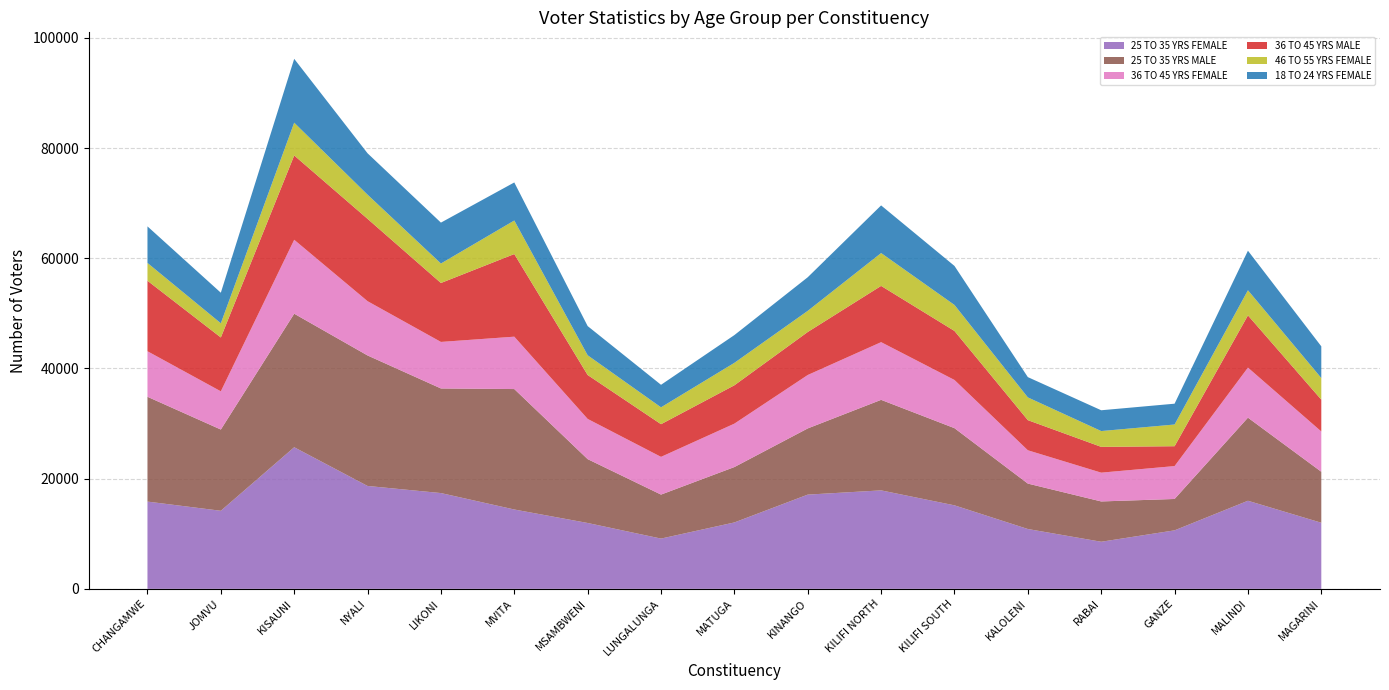

Reading left to right, list all the values displayed in this chart.

25 TO 35 YRS FEMALE: 15842	14172	25706	18678	17388	14405	11957	9125	12056	17107	17876	15160	10863	8550	10621	15992	12000
25 TO 35 YRS MALE: 19026	14748	24241	23690	18990	21863	11591	7986	10055	12017	16434	14010	8246	7317	5695	15086	9257
36 TO 45 YRS FEMALE: 8266	6938	13420	9851	8445	9509	7300	6849	7880	9697	10472	8747	6047	5226	5970	9084	7312
36 TO 45 YRS MALE: 12796	9775	15307	14949	10698	14999	7971	5930	6962	7808	10212	8898	5470	4682	3608	9482	5776
46 TO 55 YRS FEMALE: 3230	2578	5947	4384	3536	6088	3582	3063	4073	3835	5963	4717	4127	2869	3938	4559	3922
18 TO 24 YRS FEMALE: 6638	5543	11589	7512	7422	6907	5297	4087	5039	6102	8647	7085	3681	3775	3779	7179	5753